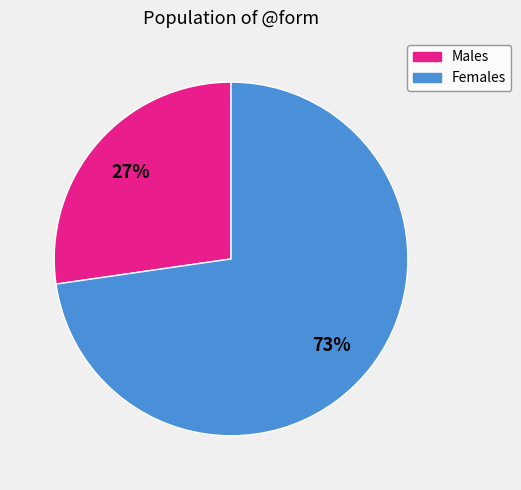

Is there any slice that represents more than half of the pie?

Yes